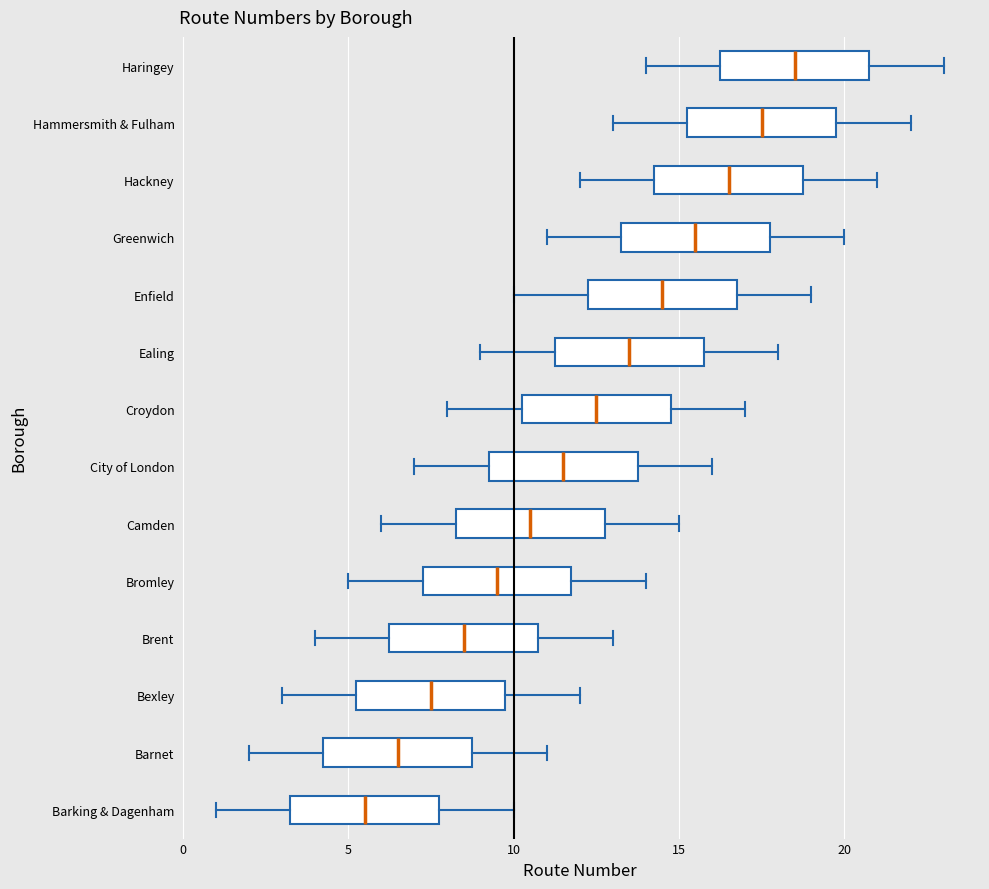

Which box's median line is the furthest to the right?

Haringey